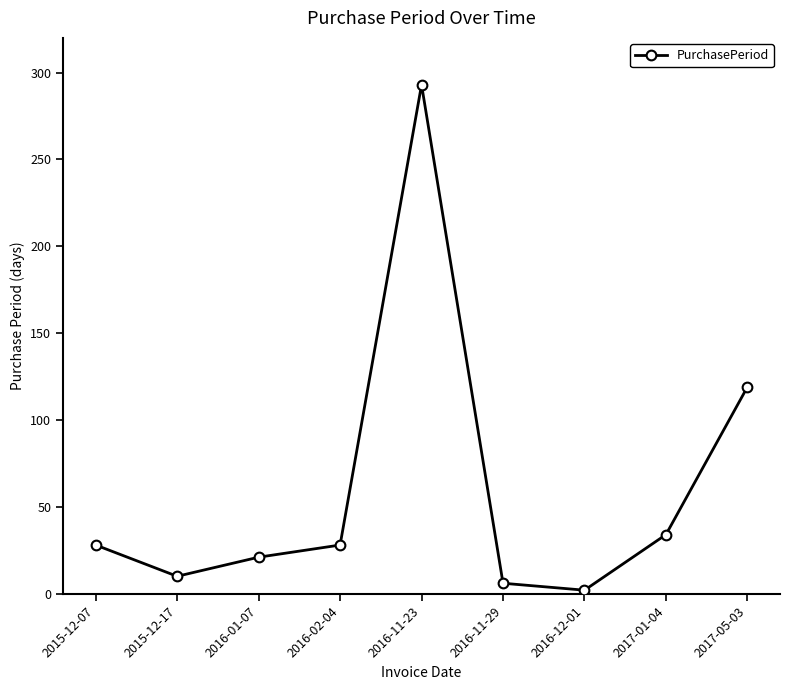

How many series are shown in this chart?

1